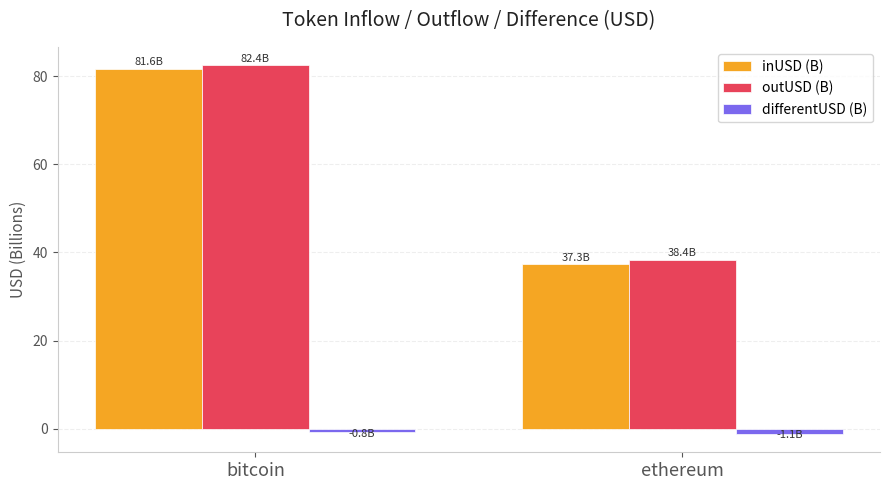

Which category has the highest value across all series?

bitcoin